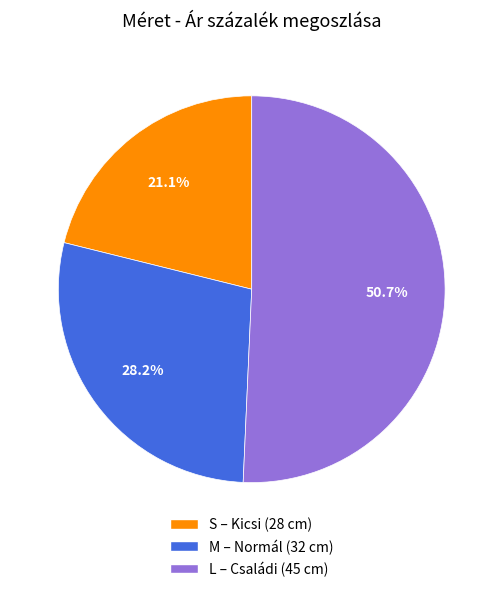

To the nearest percent, what is the average slice percentage?

33%